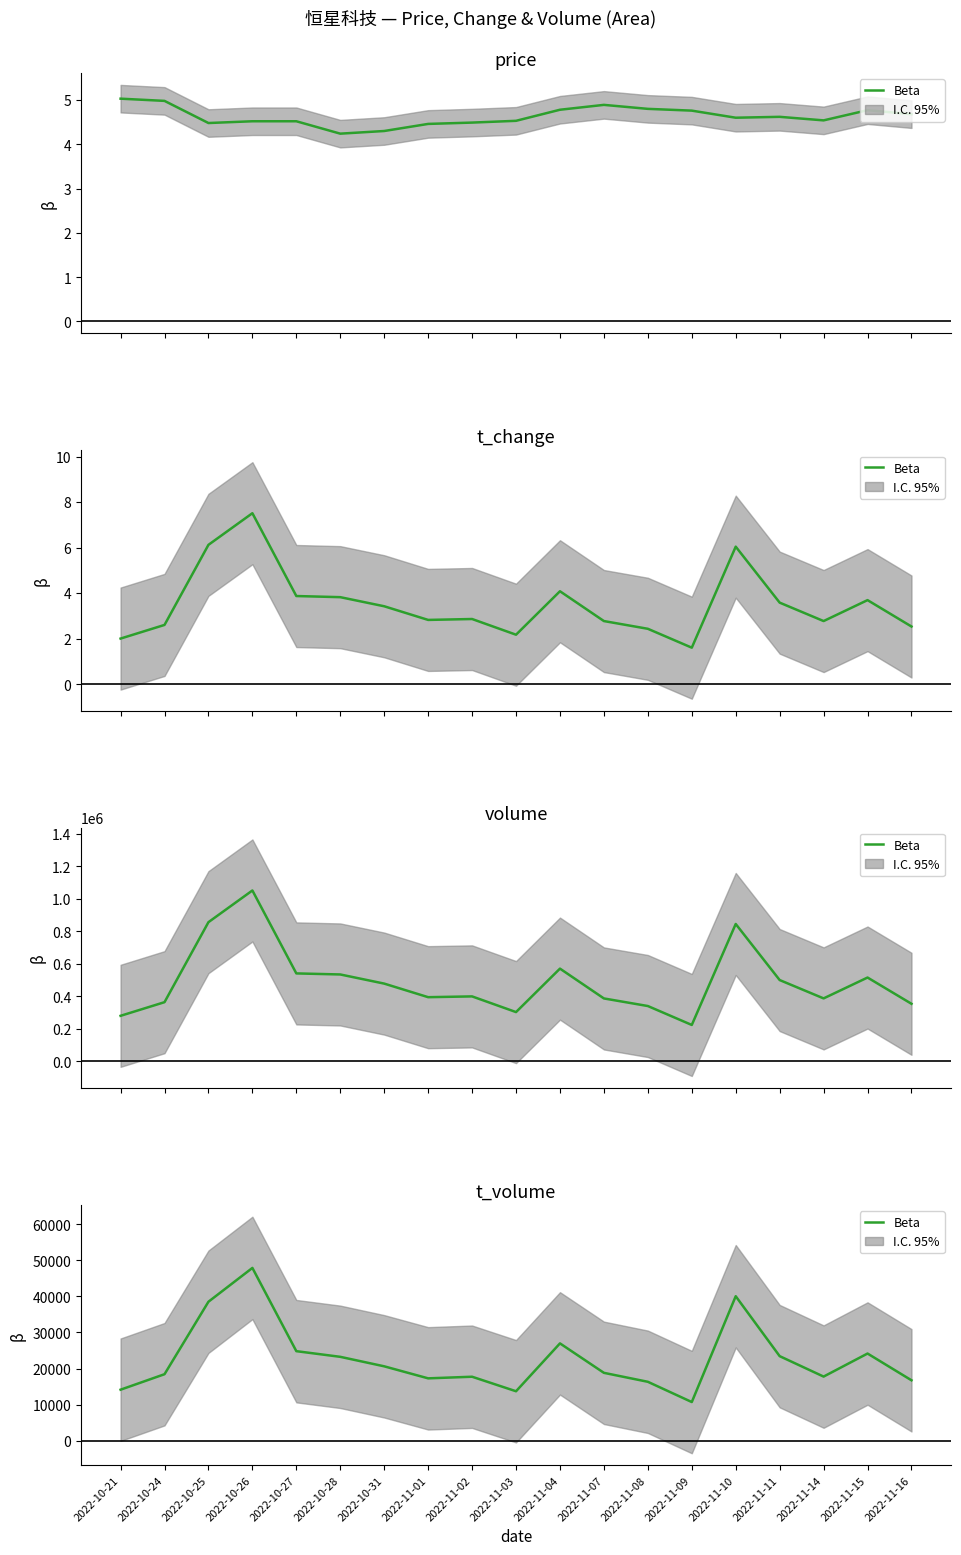

Where is t_volume nearest to the value 29300?

2022-11-04